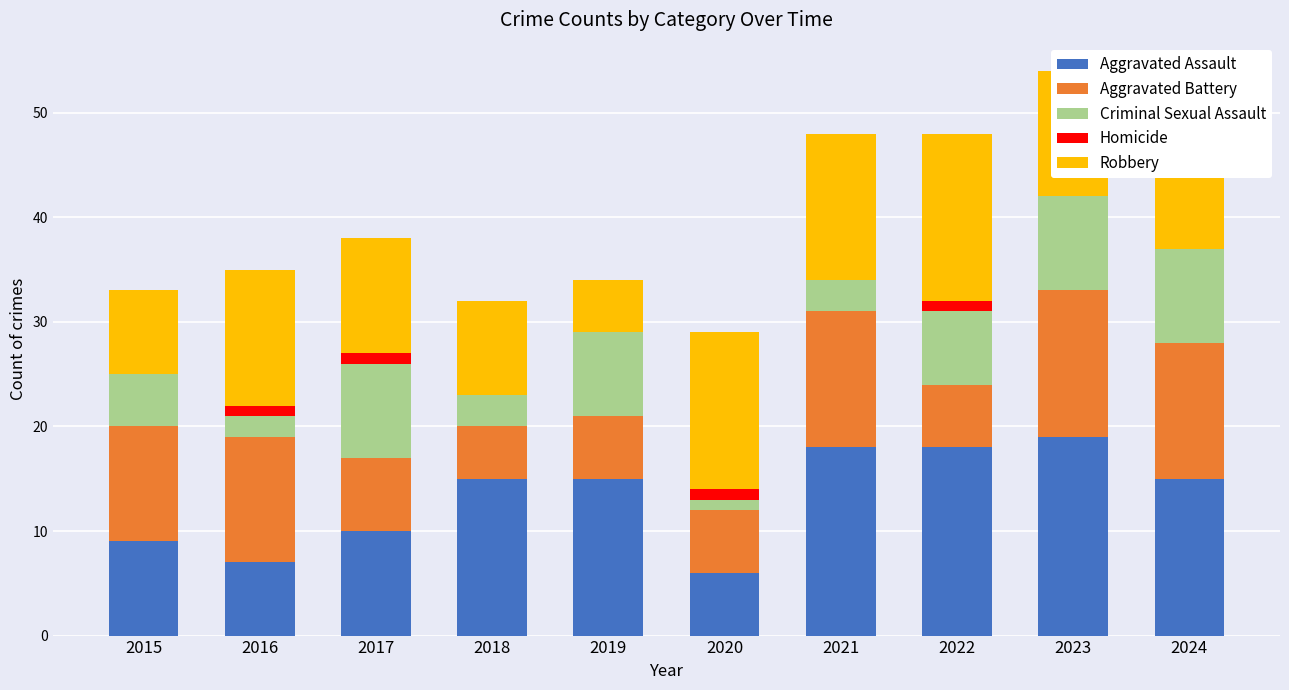

What is the total value across all series at 2018?

32